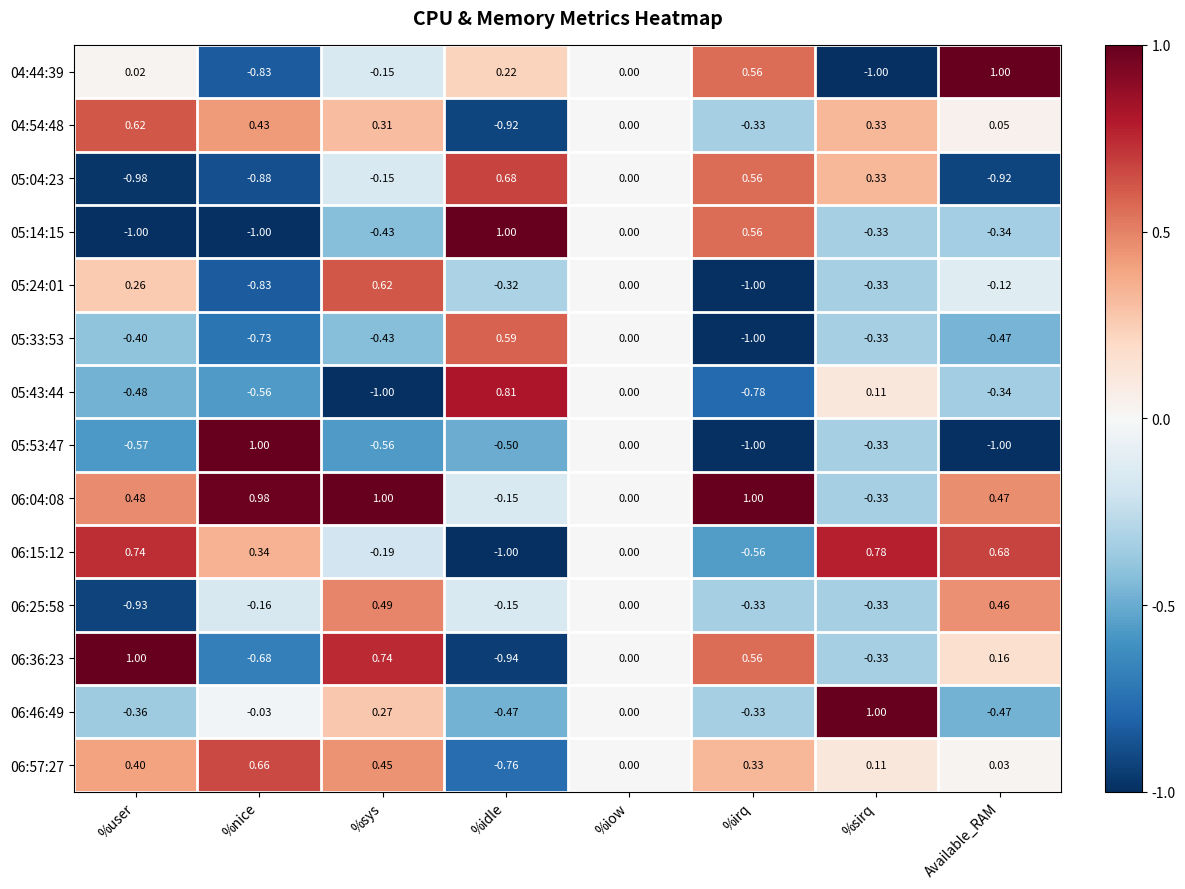

List the labels in order of 06:57:27 value, smallest first.

%idle, %iow, Available_RAM, %sirq, %irq, %user, %sys, %nice